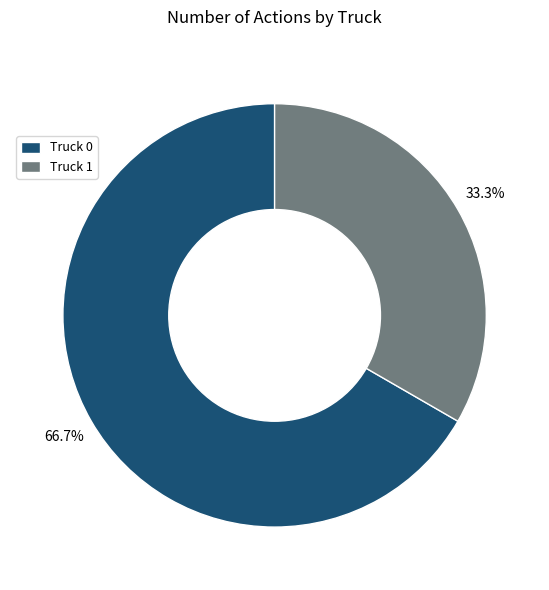

What is the ratio of the value at Truck 0 to the value at Truck 1?

2.0